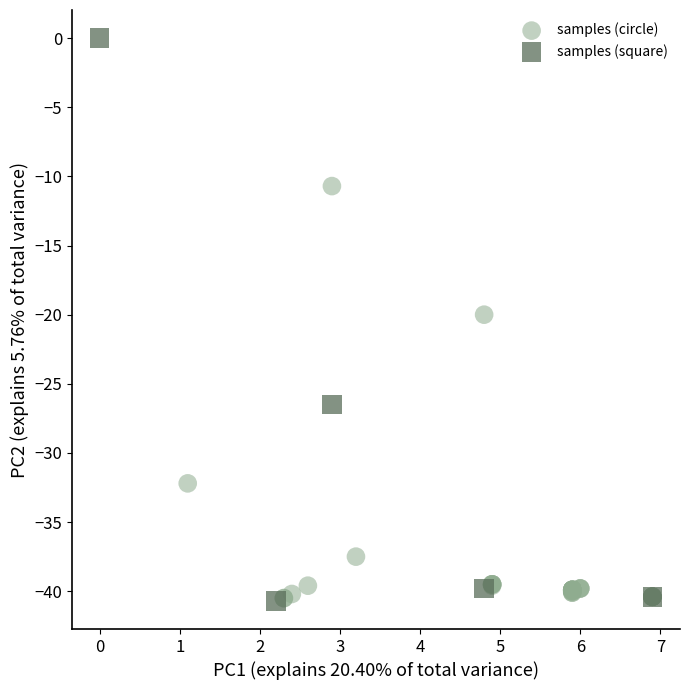

Which series contains the highest Y value?

samples (square)